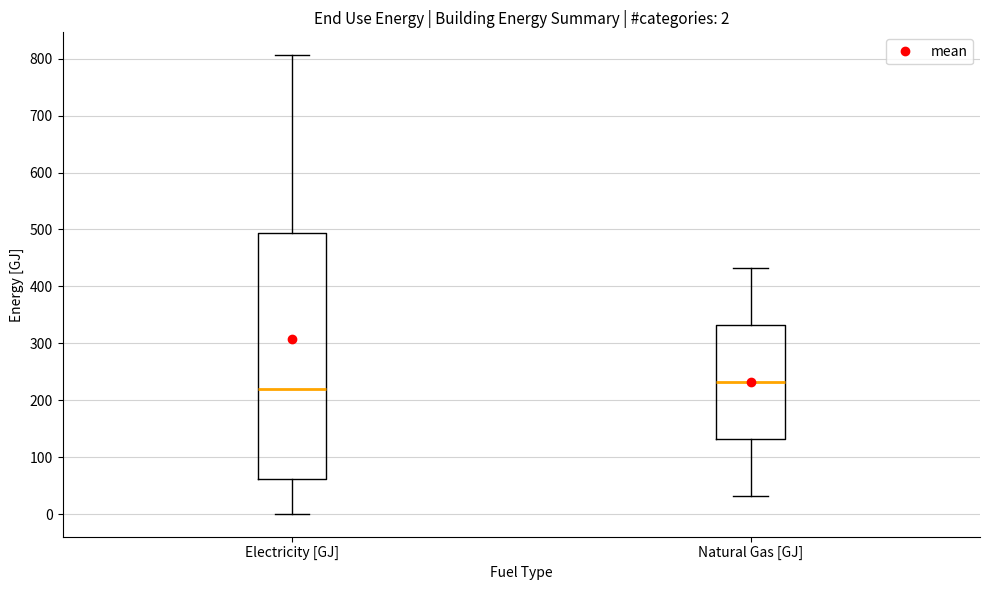

Which box is the tallest, from its lower edge to its upper edge?

Electricity [GJ]